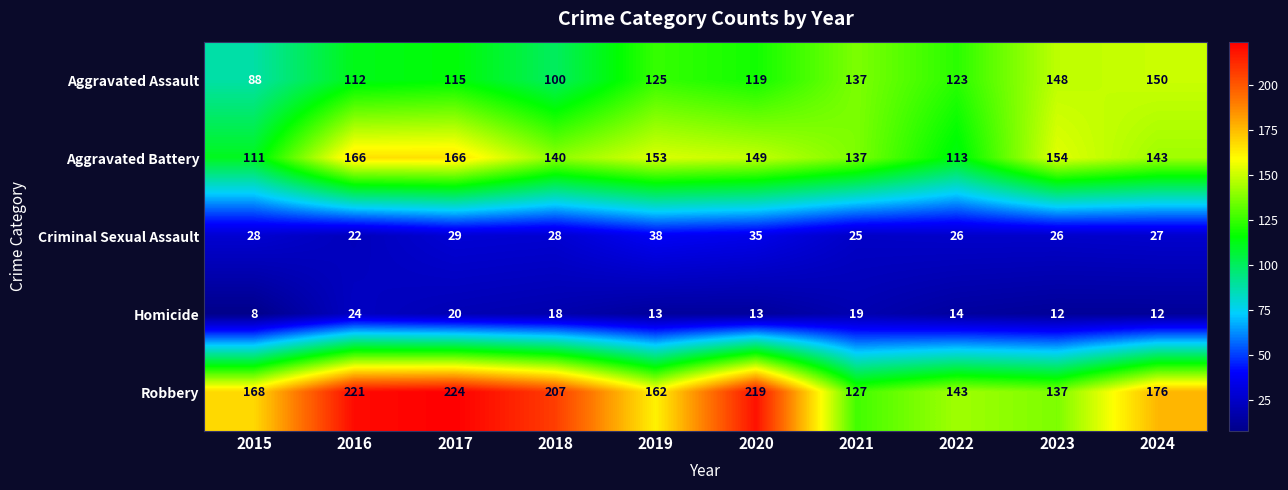

What is the difference between the second highest and second lowest values in the Aggravated Assault series?

48